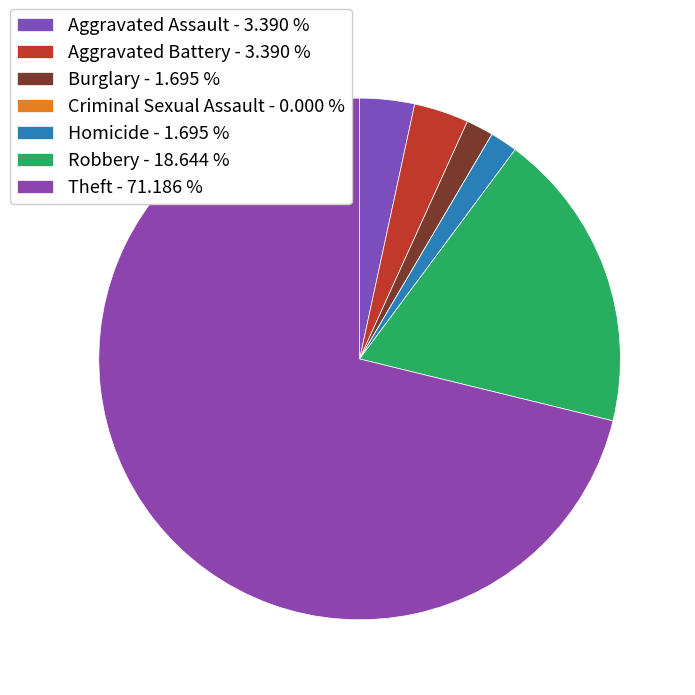

Between Criminal Sexual Assault and Aggravated Assault, which is larger?

Aggravated Assault